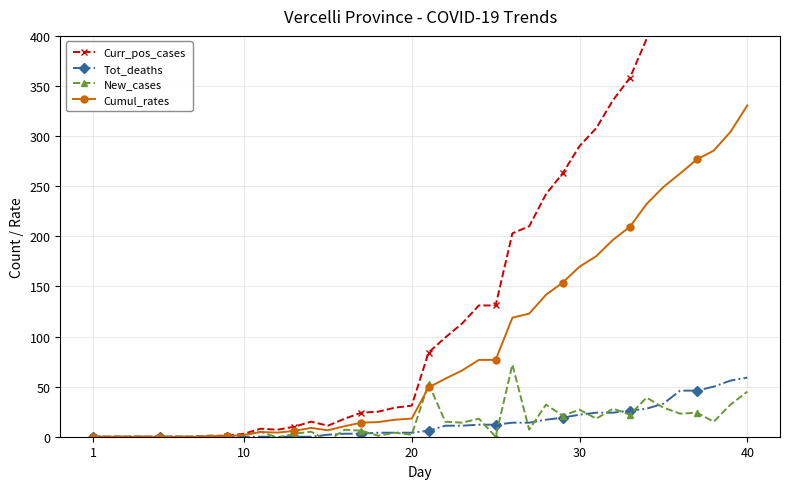

True or false: Cumul_rates and Tot_deaths intersect in this chart.

False